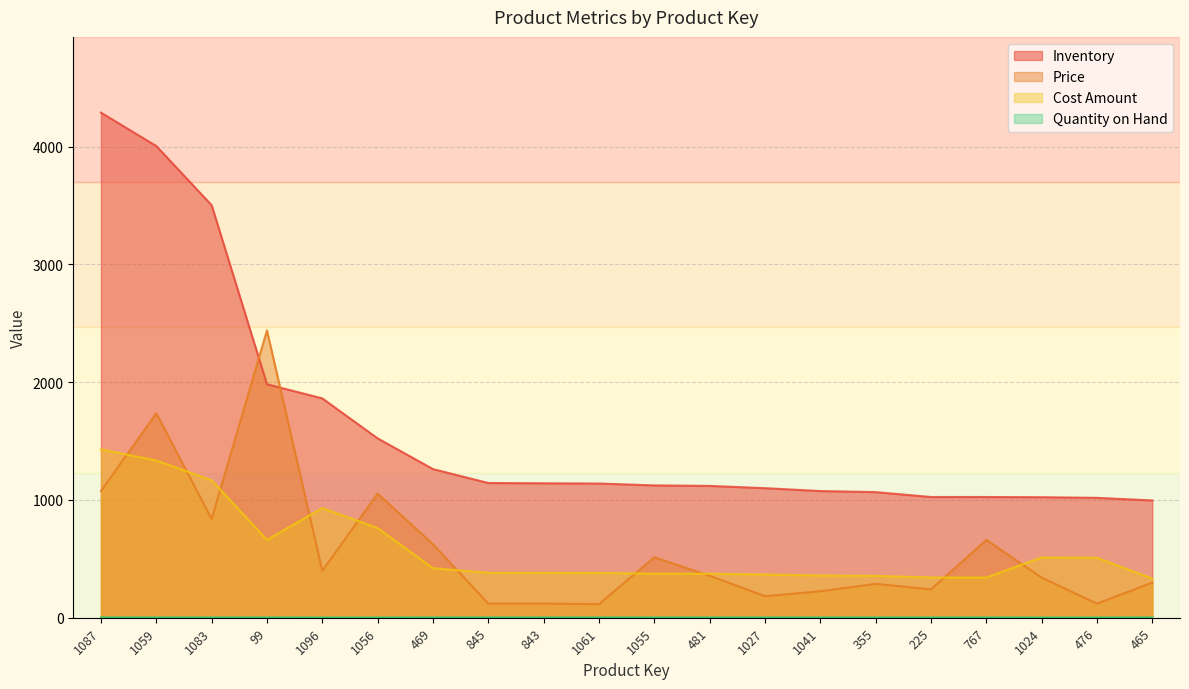

What is the maximum value for Quantity on Hand?

3.0